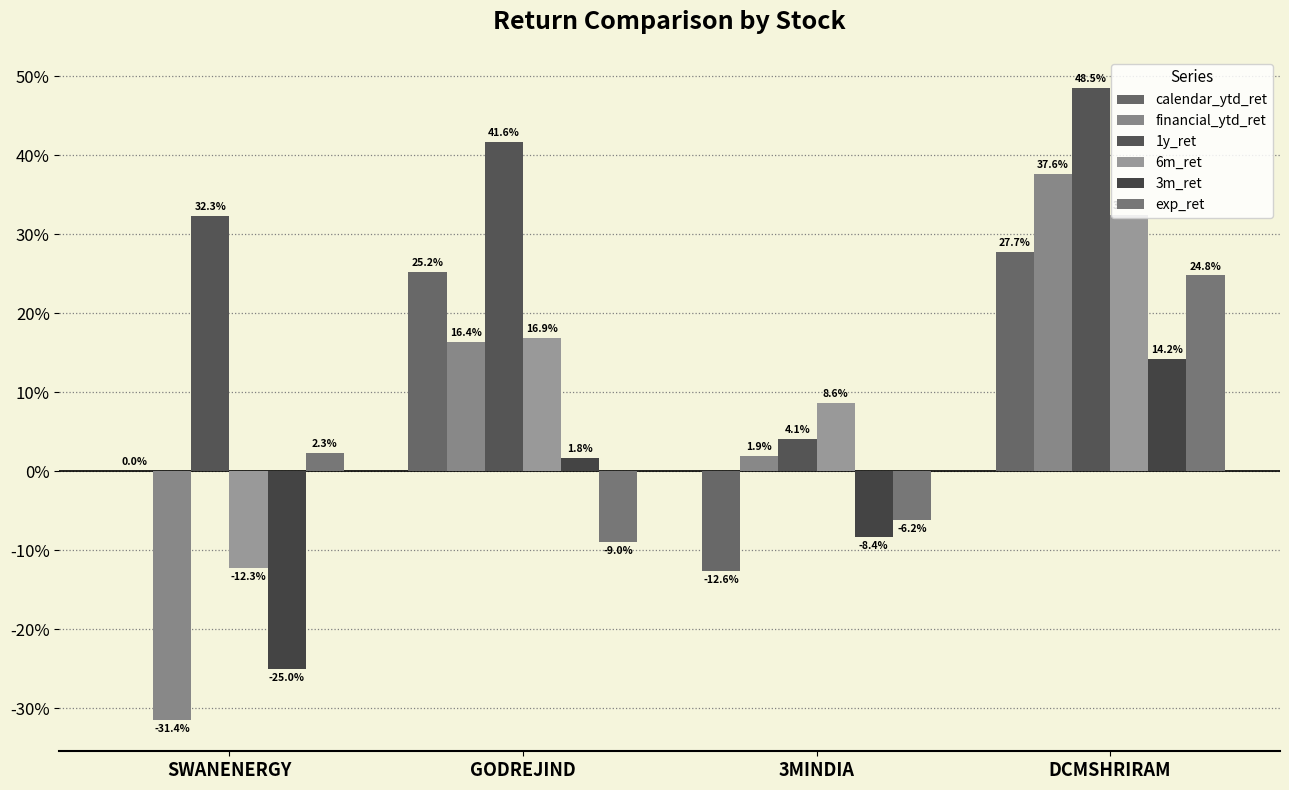

How many positive values does the calendar_ytd_ret series have?

3